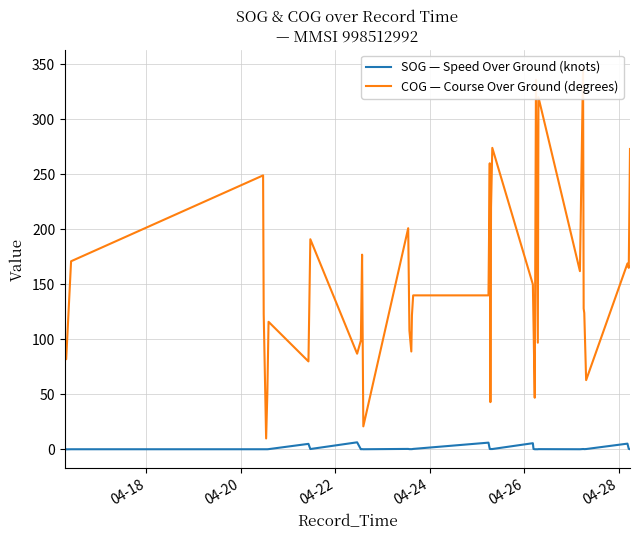

True or false: COG — Course Over Ground (degrees) and SOG — Speed Over Ground (knots) cross at least once.

False